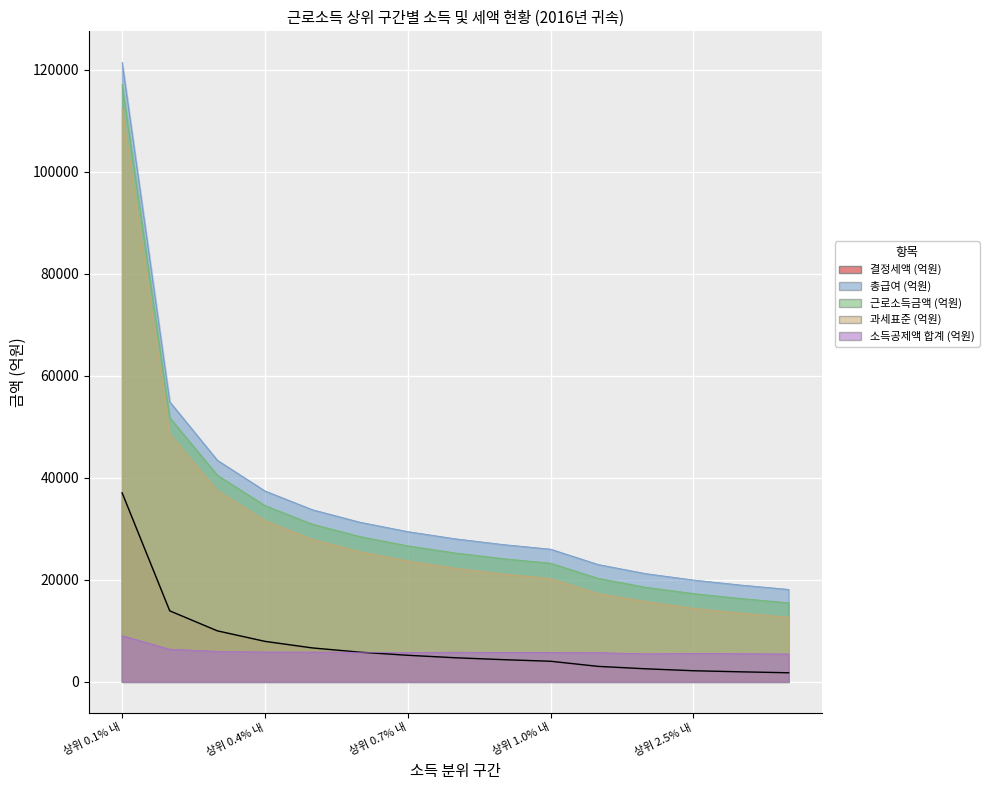

Reading right to left, what are all the values shown in this chart?

결정세액 (억원): 상위 3.5% 내=1763	상위 3.0% 내=1945	상위 2.5% 내=2160	상위 2.0% 내=2539	상위 1.5% 내=3014	상위 1.0% 내=4019	상위 0.9% 내=4335	상위 0.8% 내=4705	상위 0.7% 내=5189	상위 0.6% 내=5797	상위 0.5% 내=6629	상위 0.4% 내=7922	상위 0.3% 내=9984	상위 0.2% 내=13904	상위 0.1% 내=37036
총급여 (억원): 상위 3.5% 내=18103	상위 3.0% 내=18956	상위 2.5% 내=19944	상위 2.0% 내=21199	상위 1.5% 내=22985	상위 1.0% 내=25992	상위 0.9% 내=26899	상위 0.8% 내=28023	상위 0.7% 내=29435	상위 0.6% 내=31266	상위 0.5% 내=33716	상위 0.4% 내=37408	상위 0.3% 내=43424	상위 0.2% 내=54892	상위 0.1% 내=121433
근로소득금액 (억원): 상위 3.5% 내=15480	상위 3.0% 내=16317	상위 2.5% 내=17286	상위 2.0% 내=18516	상위 1.5% 내=20272	상위 1.0% 내=23244	상위 0.9% 내=24137	상위 0.8% 내=25245	상위 0.7% 내=26646	상위 0.6% 내=28451	상위 0.5% 내=30878	상위 0.4% 내=34543	상위 0.3% 내=40486	상위 0.2% 내=51782	상위 0.1% 내=117093
과세표준 (억원): 상위 3.5% 내=12655	상위 3.0% 내=13456	상위 2.5% 내=14389	상위 2.0% 내=15725	상위 1.5% 내=17278	상위 1.0% 내=20237	상위 0.9% 내=21146	상위 0.8% 내=22238	상위 0.7% 내=23682	상위 0.6% 내=25483	상위 0.5% 내=27905	상위 0.4% 내=31583	상위 0.3% 내=37464	상위 0.2% 내=48519	상위 0.1% 내=112405
소득공제액 합계 (억원): 상위 3.5% 내=5448	상위 3.0% 내=5501	상위 2.5% 내=5555	상위 2.0% 내=5474	상위 1.5% 내=5707	상위 1.0% 내=5755	상위 0.9% 내=5753	상위 0.8% 내=5786	상위 0.7% 내=5754	상위 0.6% 내=5782	상위 0.5% 내=5811	상위 0.4% 내=5825	상위 0.3% 내=5960	상위 0.2% 내=6373	상위 0.1% 내=9027